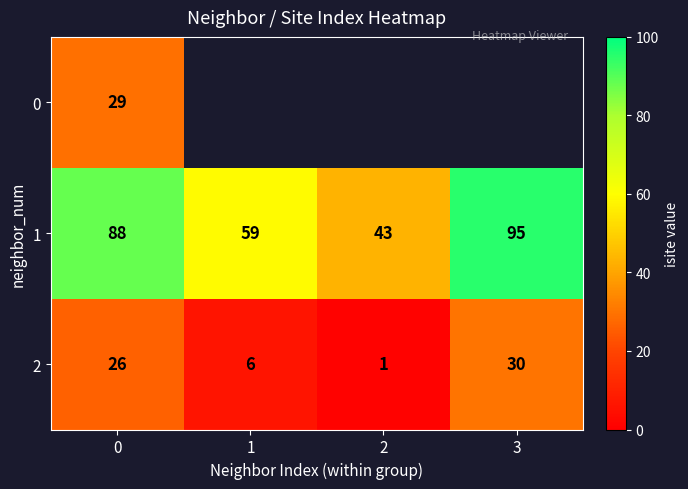

Which category has the highest value in the 1 series?

3